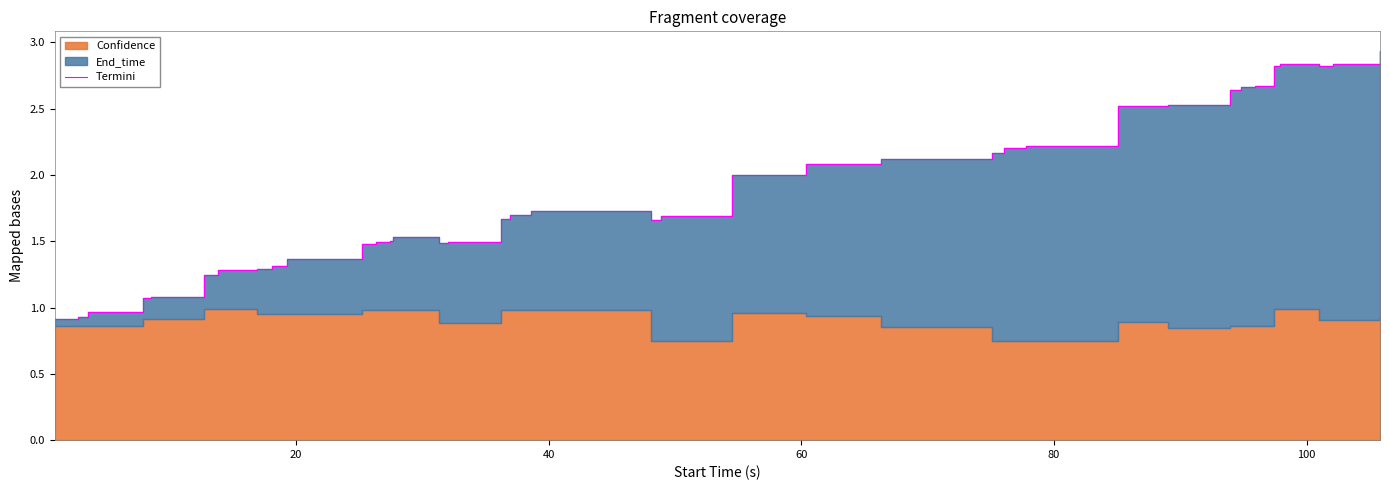

Reading left to right, what are all the values shown in this chart?

0.9	0.9	1.0	1.0	1.1	1.1	1.2	1.3	1.3	1.3	1.4	1.5	1.5	1.5	1.5	1.5	1.5	1.7	1.7	1.7	1.7	1.7	2.0	2.1	2.1	2.1	2.1	2.2	2.2	2.2	2.5	2.5	2.6	2.7	2.7	2.8	2.8	2.8	2.8	2.9